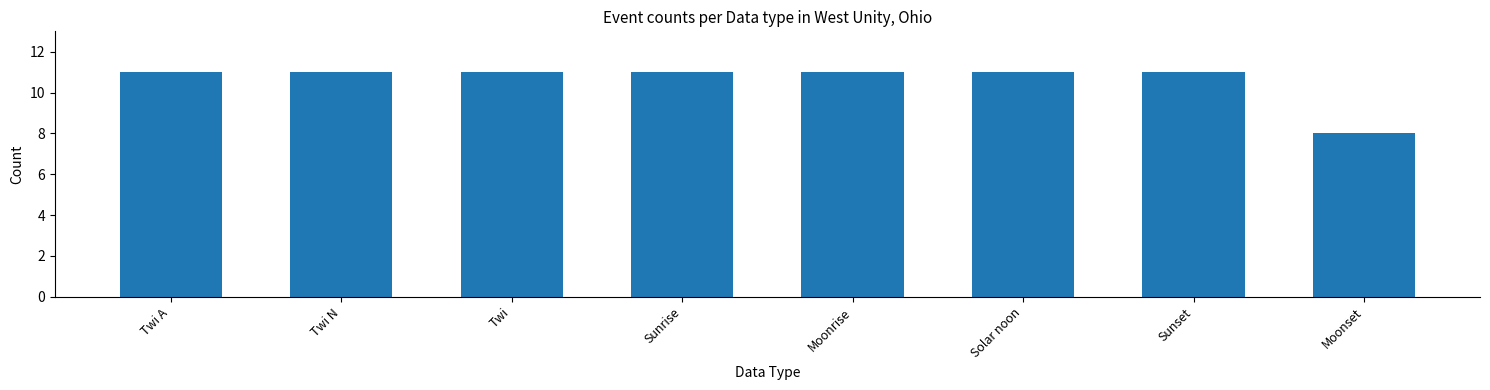

What is the ratio of the value at Twi to the value at Moonrise?

1.0